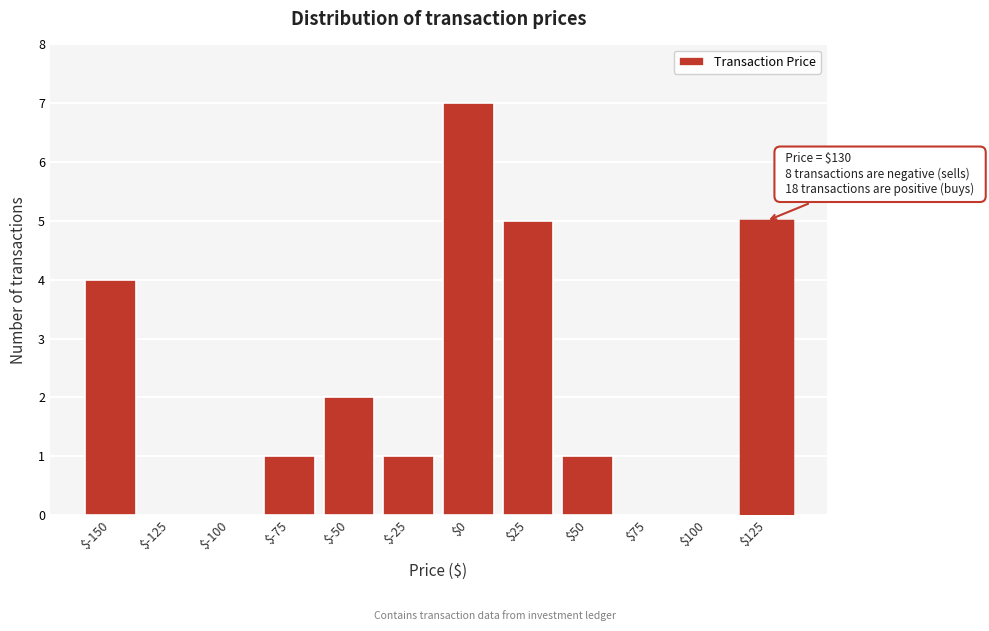

The value at $-25 is 0. True or false?

False